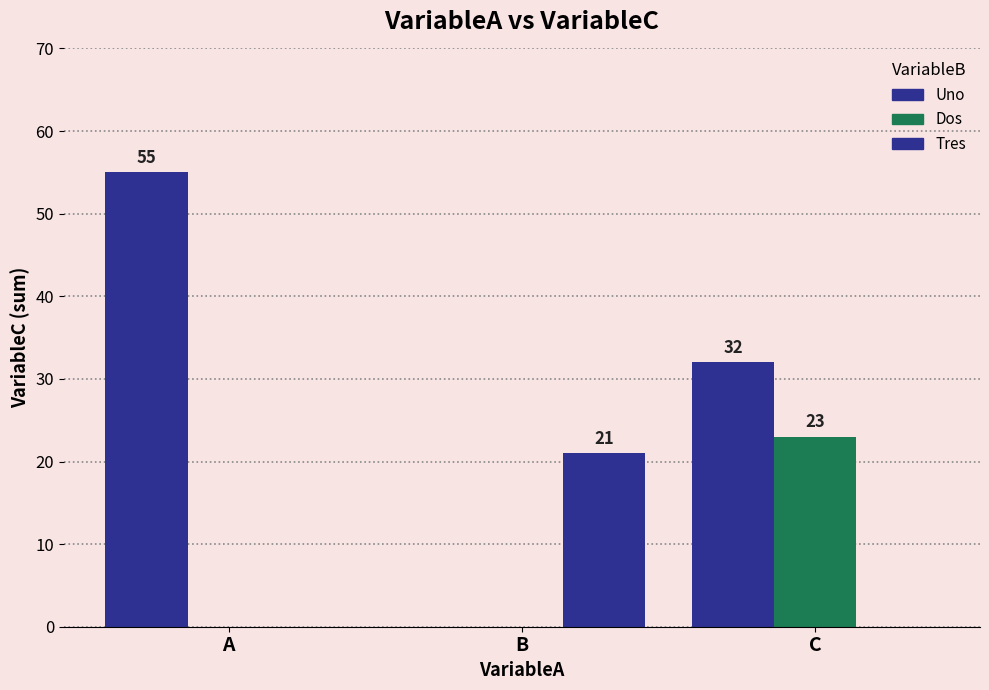

Are the bars horizontal?

No